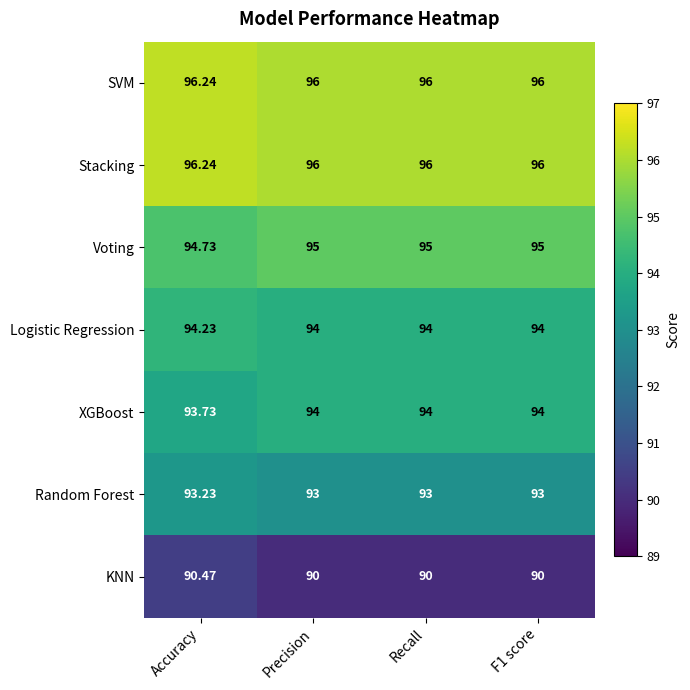

Which series changed the most between Accuracy and Recall?

KNN